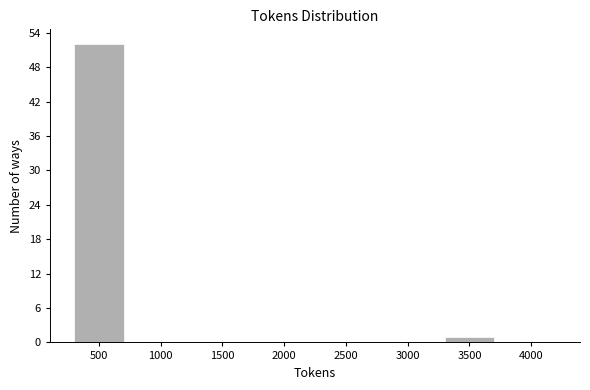

Reading left to right, transcribe all the data shown in this chart.

500=52	1000=0	1500=0	2000=0	2500=0	3000=0	3500=1	4000=0